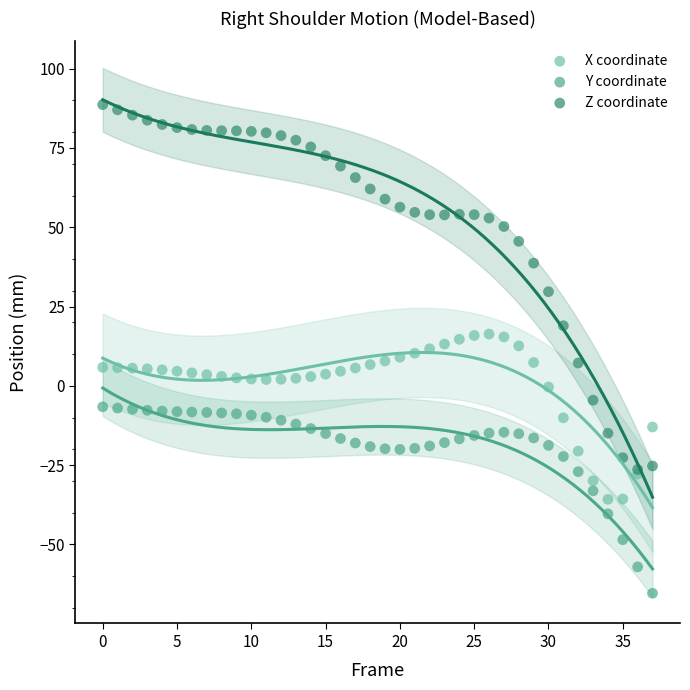

What are all the series names shown in the legend?

X coordinate, Y coordinate, Z coordinate